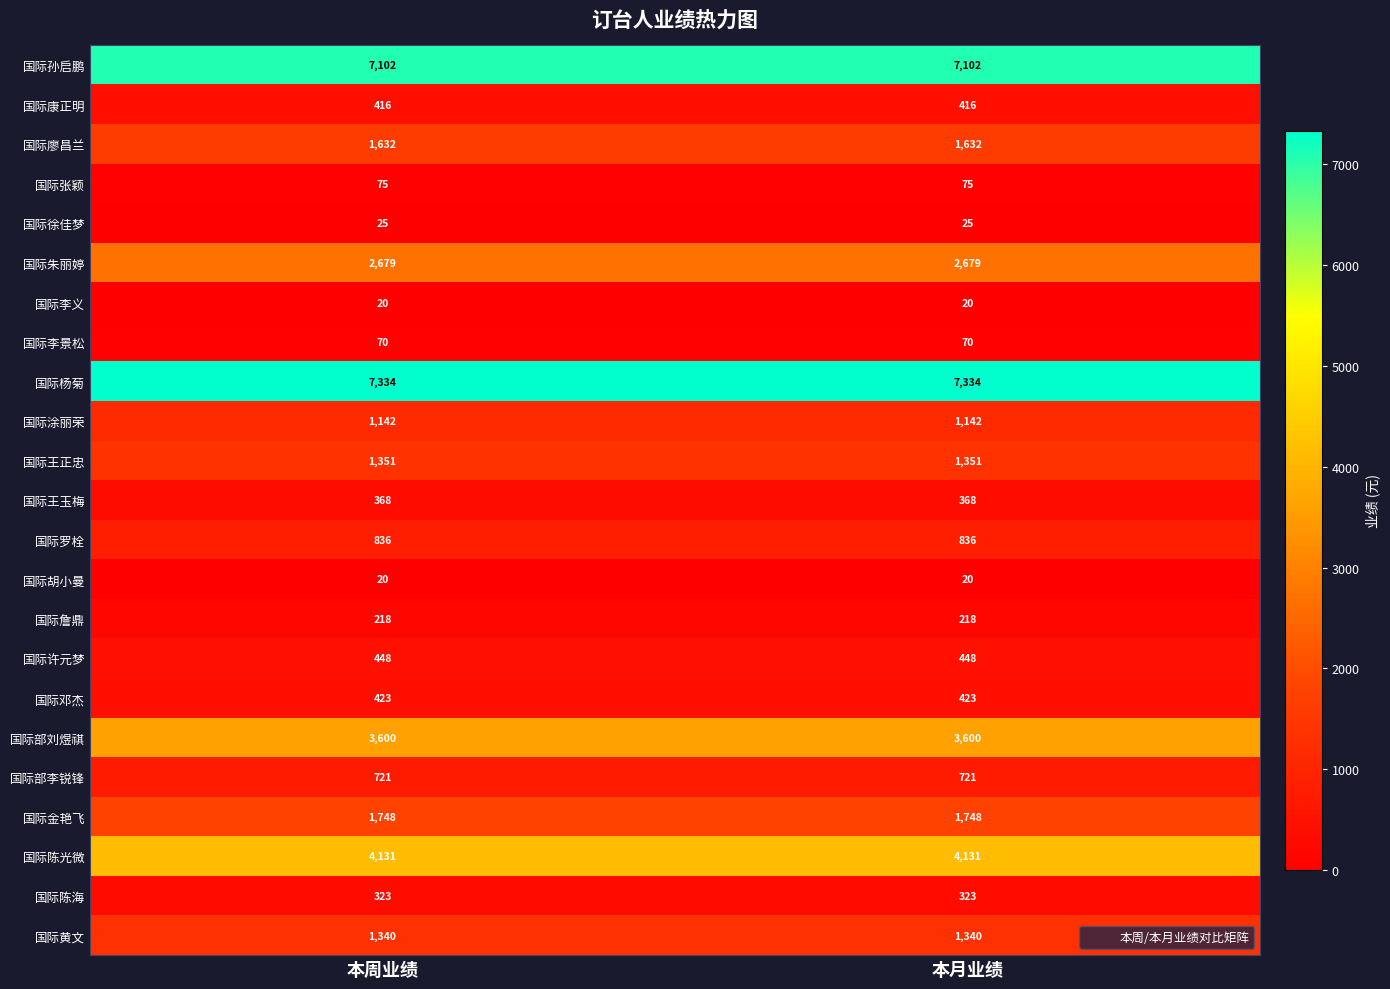

What is the highest value of the 国际许元梦 series?

448